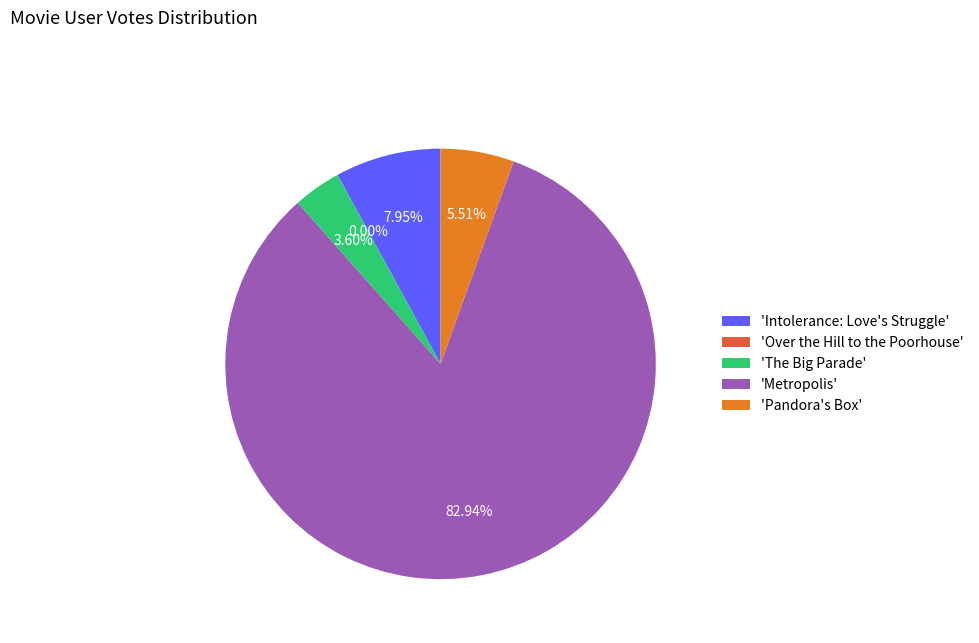

Which category has the biggest portion of the pie?

'Metropolis'